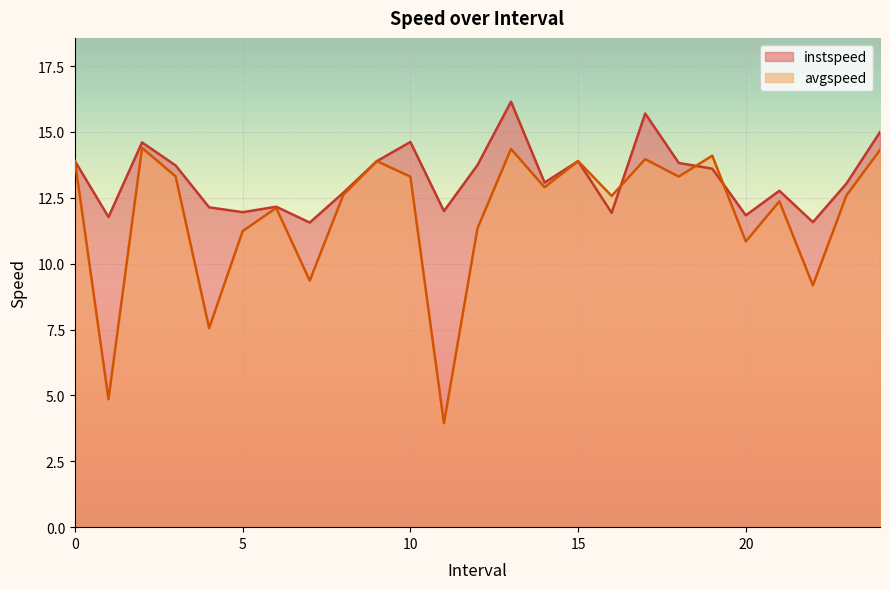

At which category does avgspeed reach its first local valley?

1.0